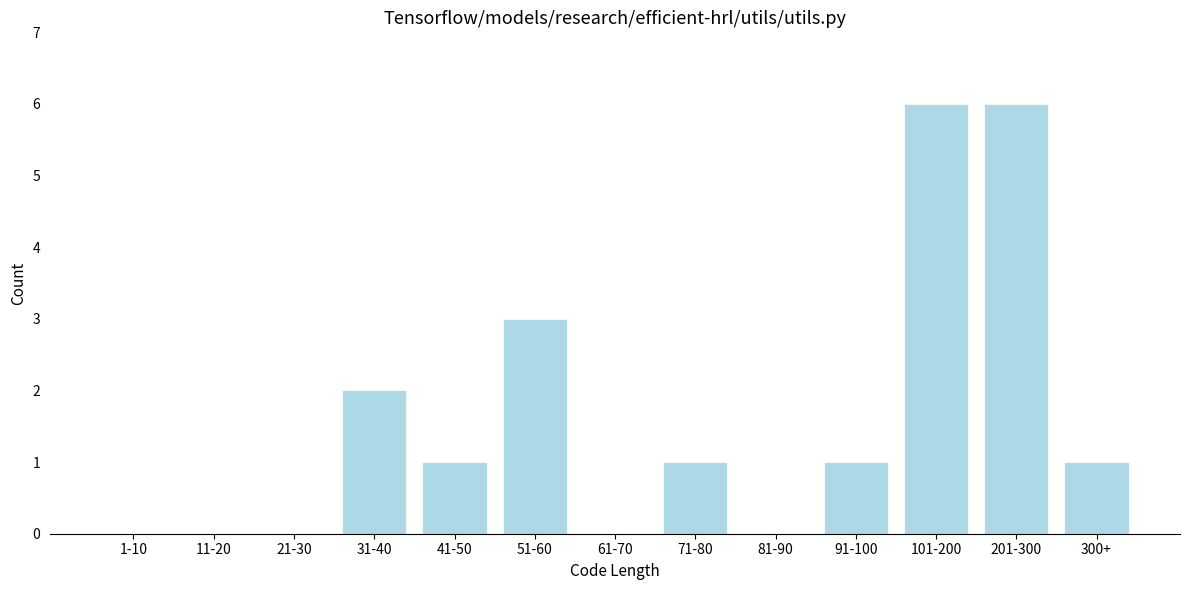

Reading right to left, list all the values displayed in this chart.

300+=1	201-300=6	101-200=6	91-100=1	81-90=0	71-80=1	61-70=0	51-60=3	41-50=1	31-40=2	21-30=0	11-20=0	1-10=0